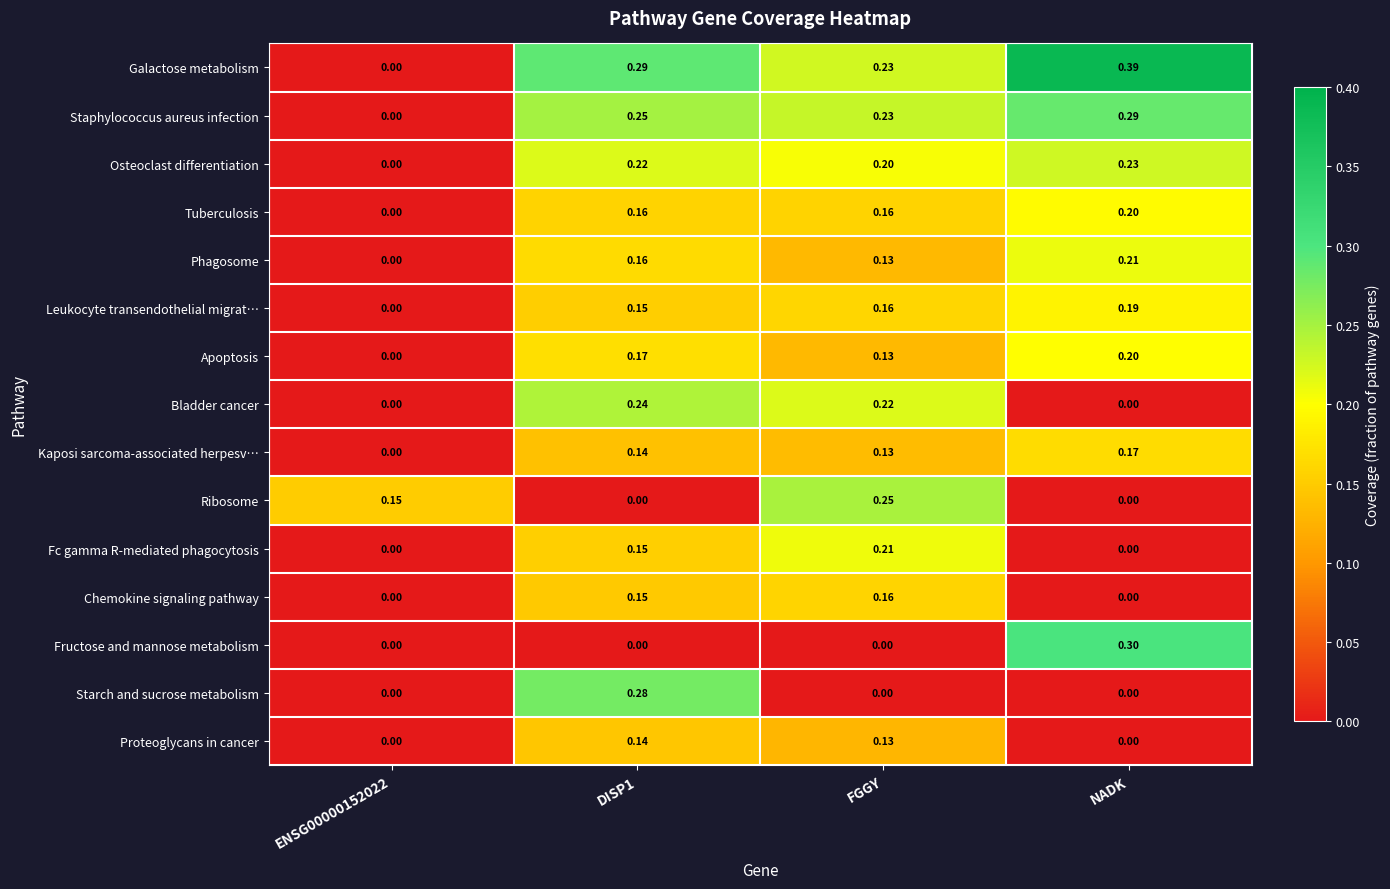

Which label corresponds to the largest value in the chart?

NADK